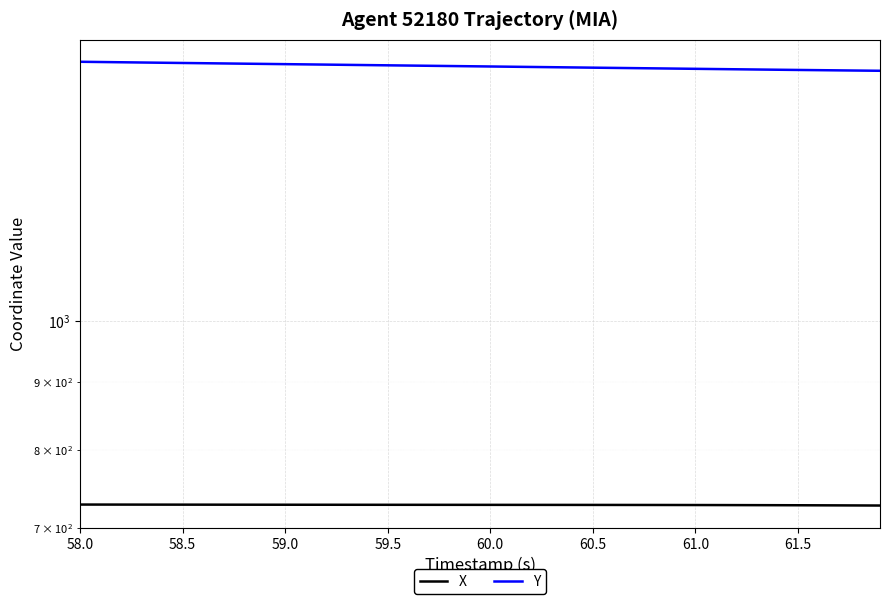

How many distinct data groups are displayed?

2